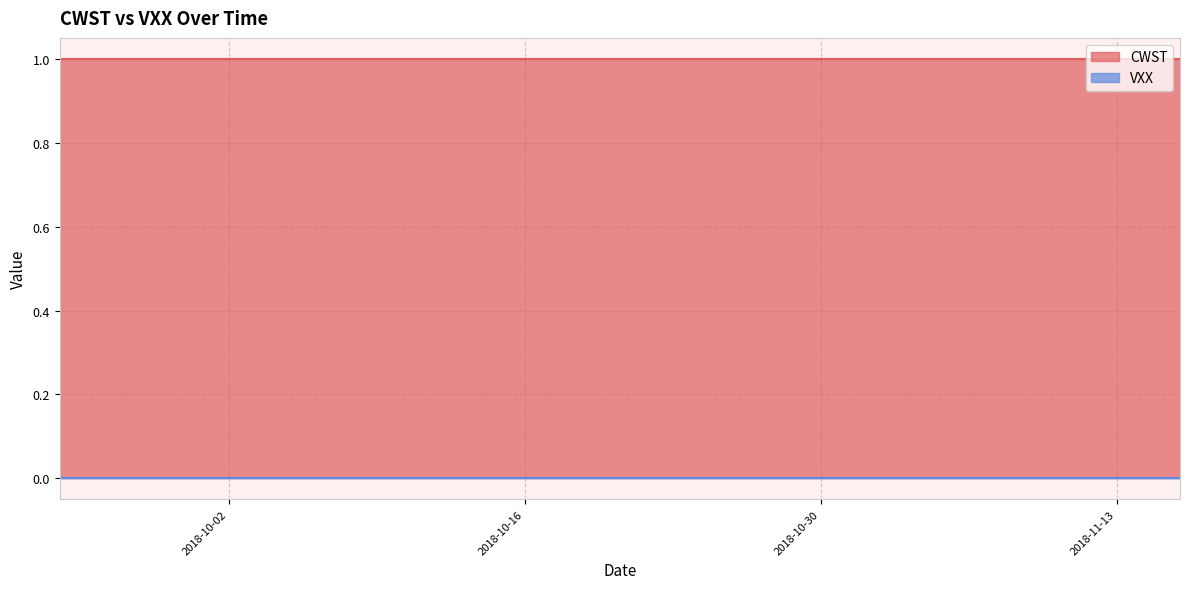

Which series changed the most between 8 and 26?

CWST